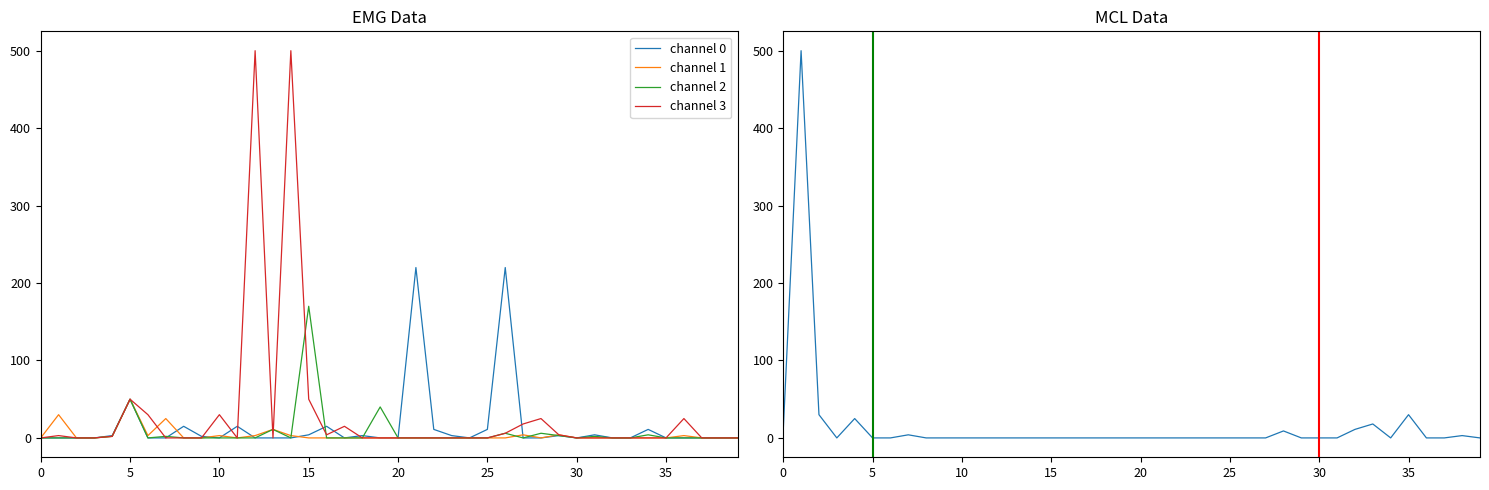

True or false: channel 3 has a value of 15 at 17.

True